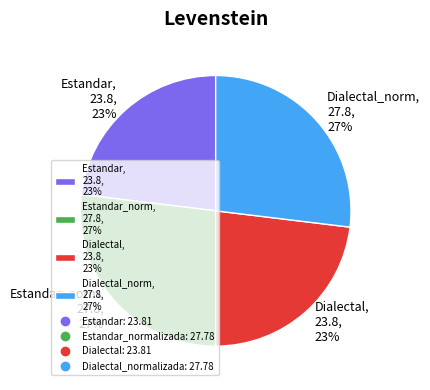

Is it true that Estandar_norm, 27.8, 27% is 40% of the pie?

False